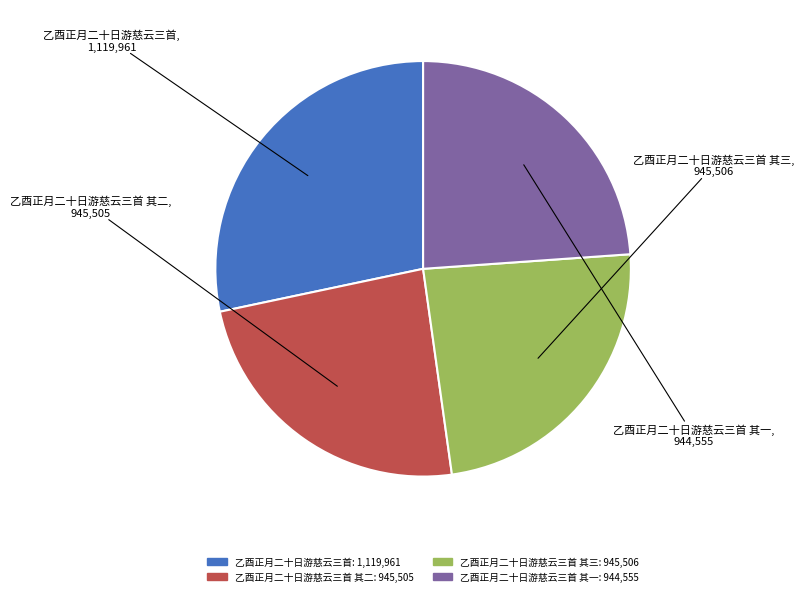

True or false: 乙酉正月二十日游慈云三首 其三 accounts for 24% of the total.

True